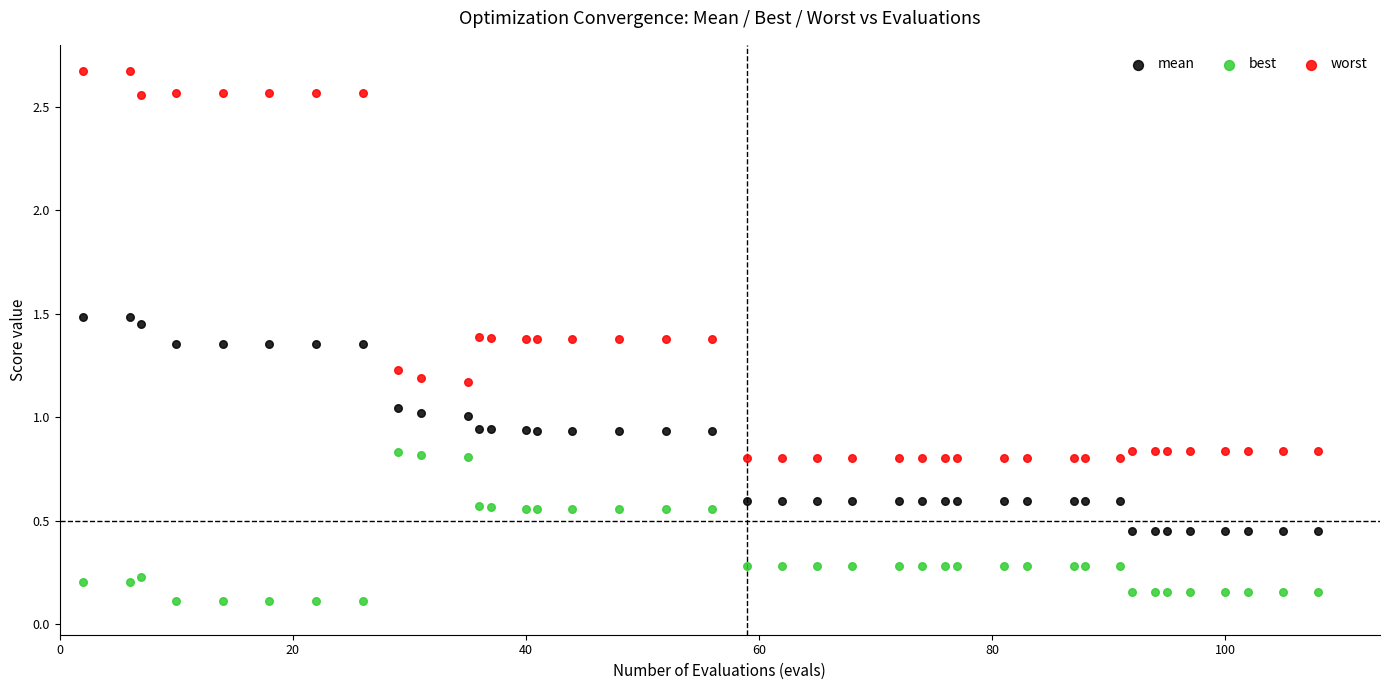

Which series contains the highest Y value?

worst